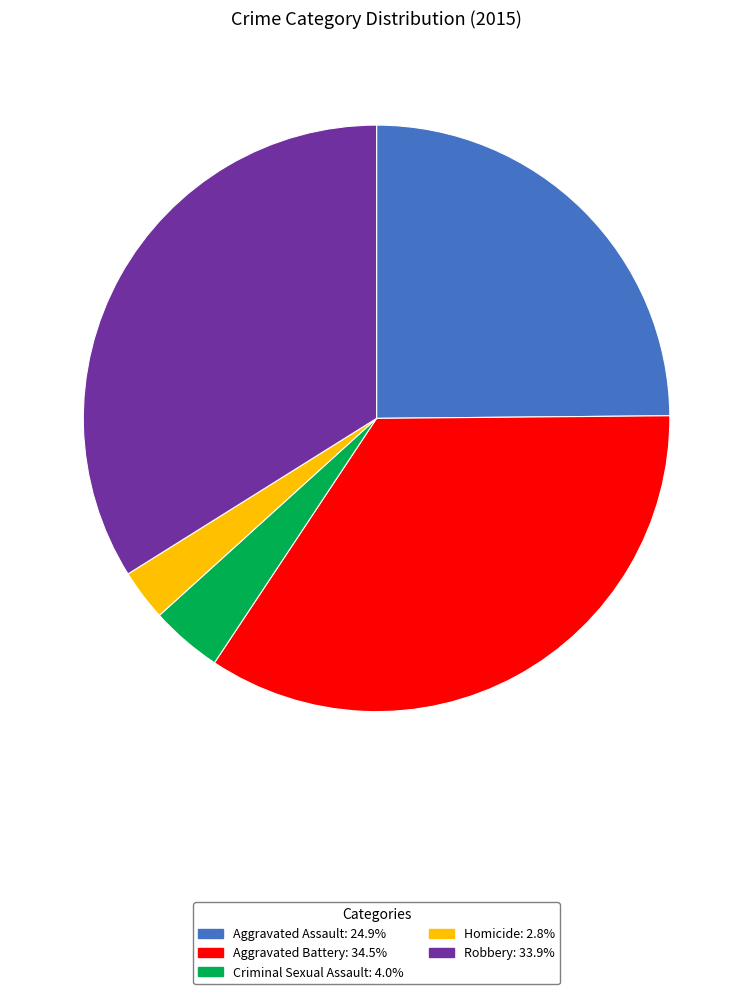

What is the ratio of the value at Homicide to the value at Criminal Sexual Assault?

0.7